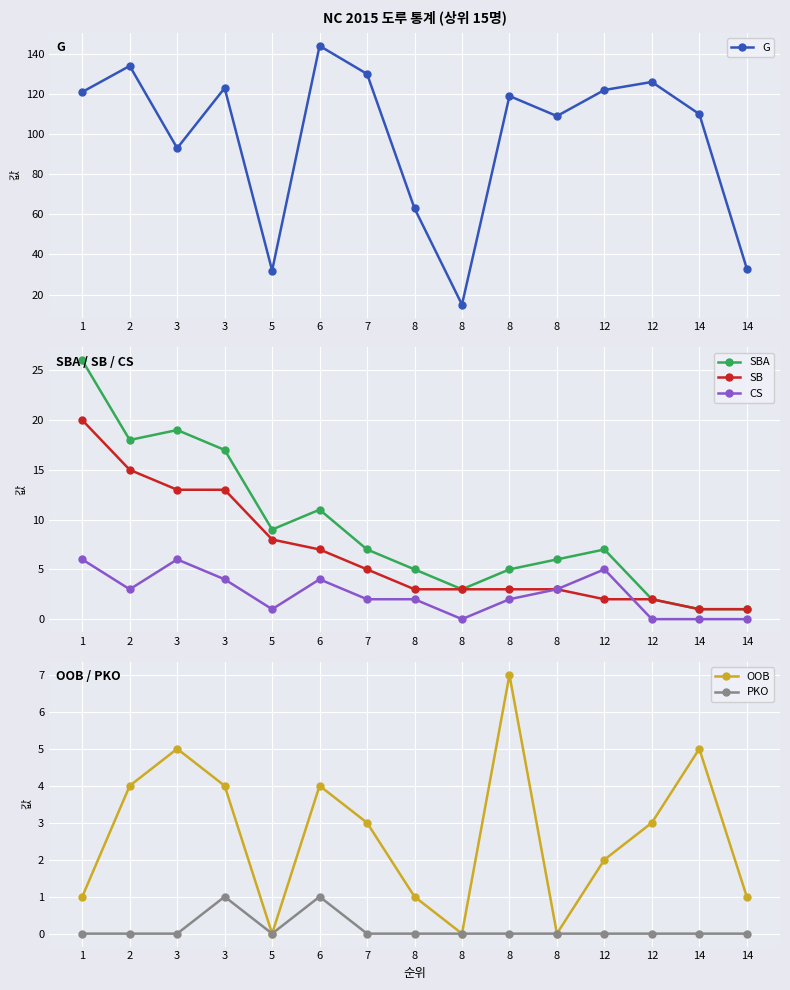

What is the difference between the maximum and minimum values in the G series?

129